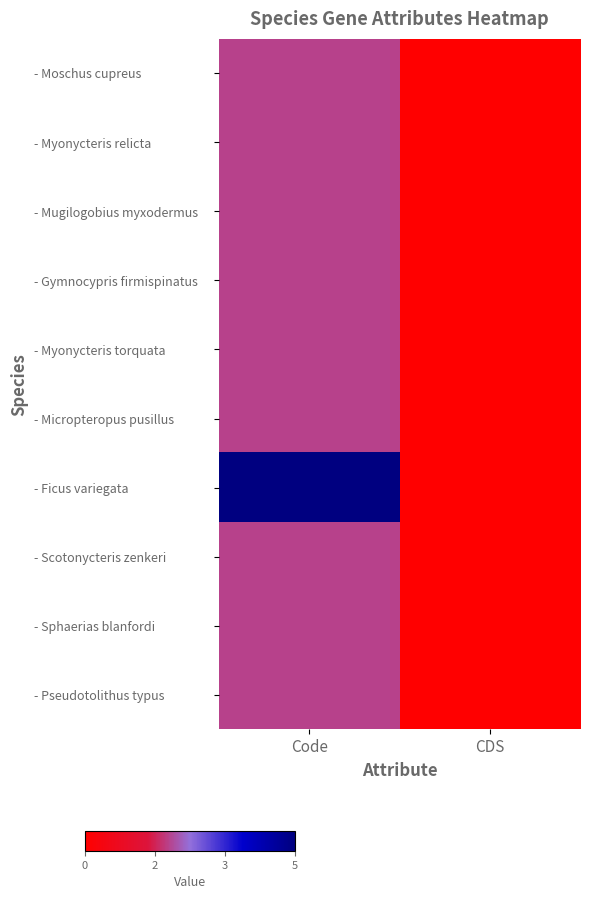

Which series has the largest range (max minus min)?

- Ficus variegata